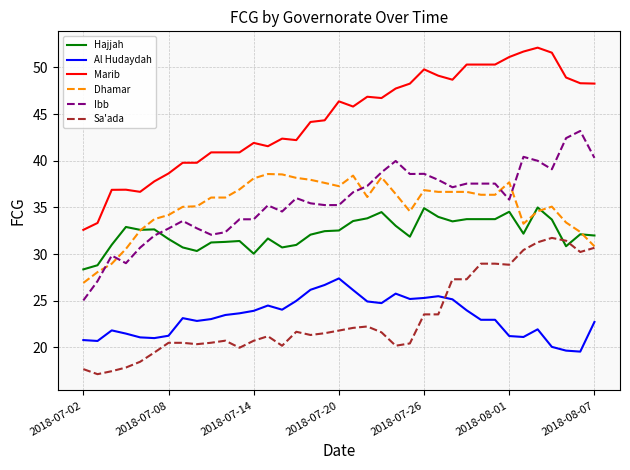

Which series has the largest total across all categories?

Marib